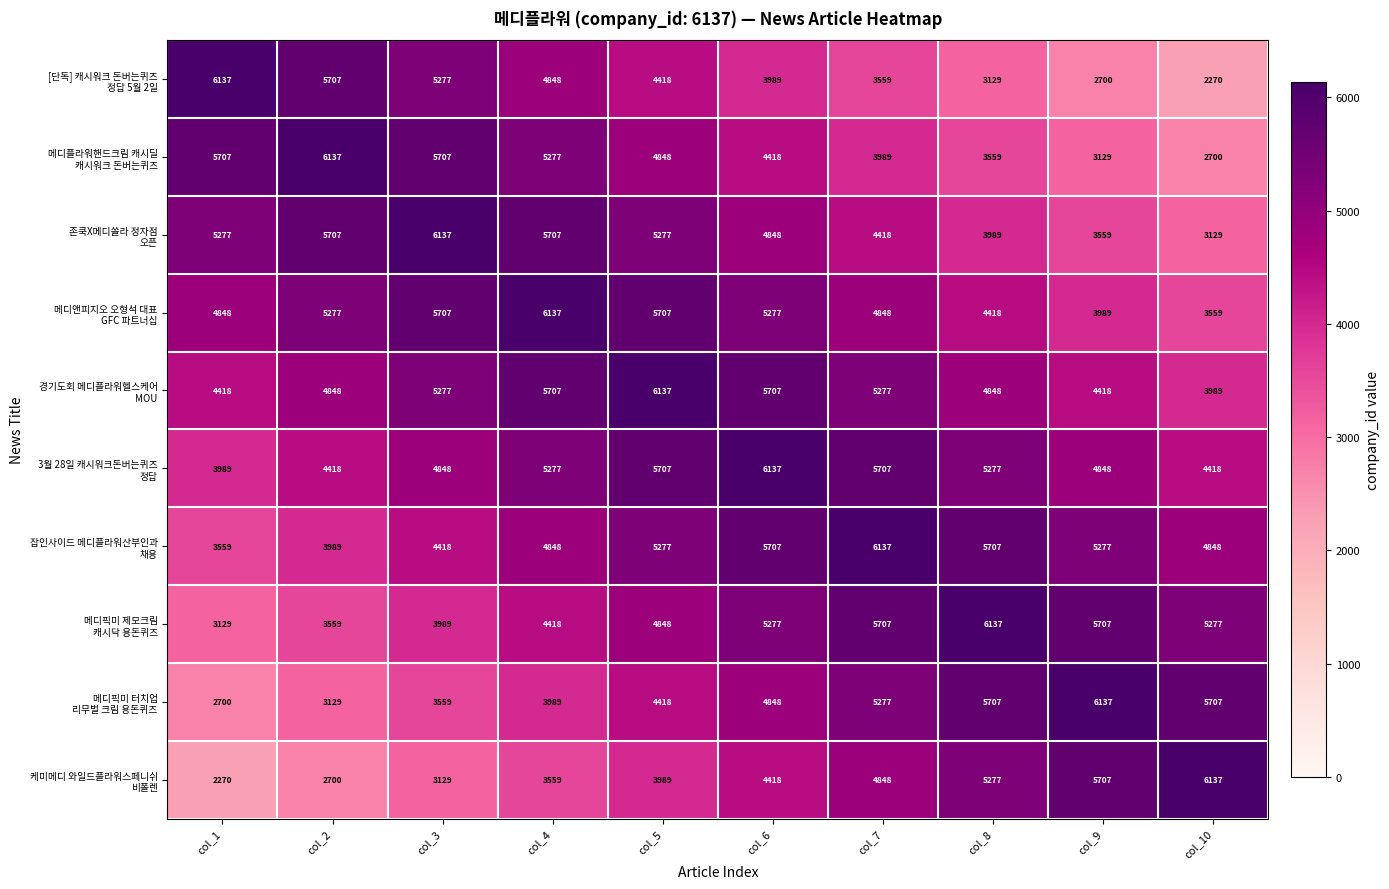

What is the total value across all series at col_10?

42034